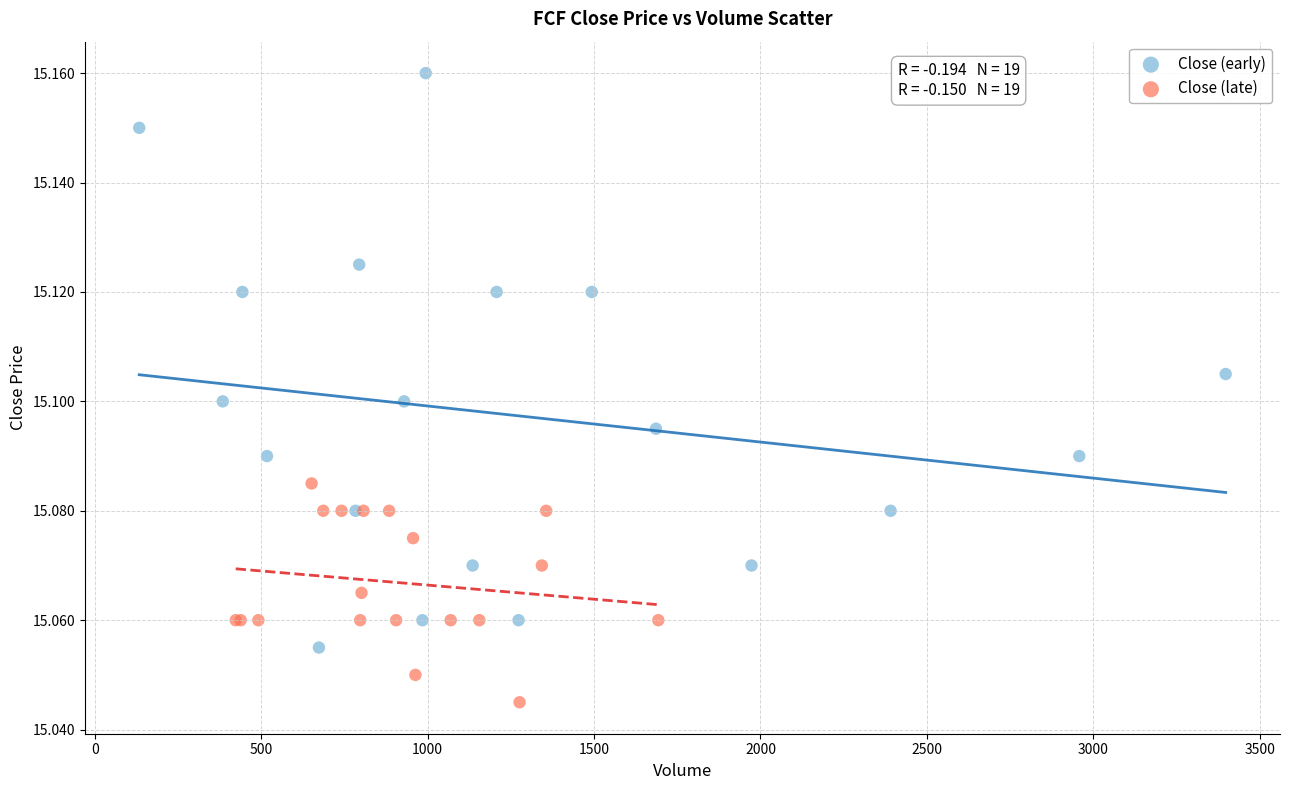

Which series reaches the maximum Y coordinate?

Close (early)